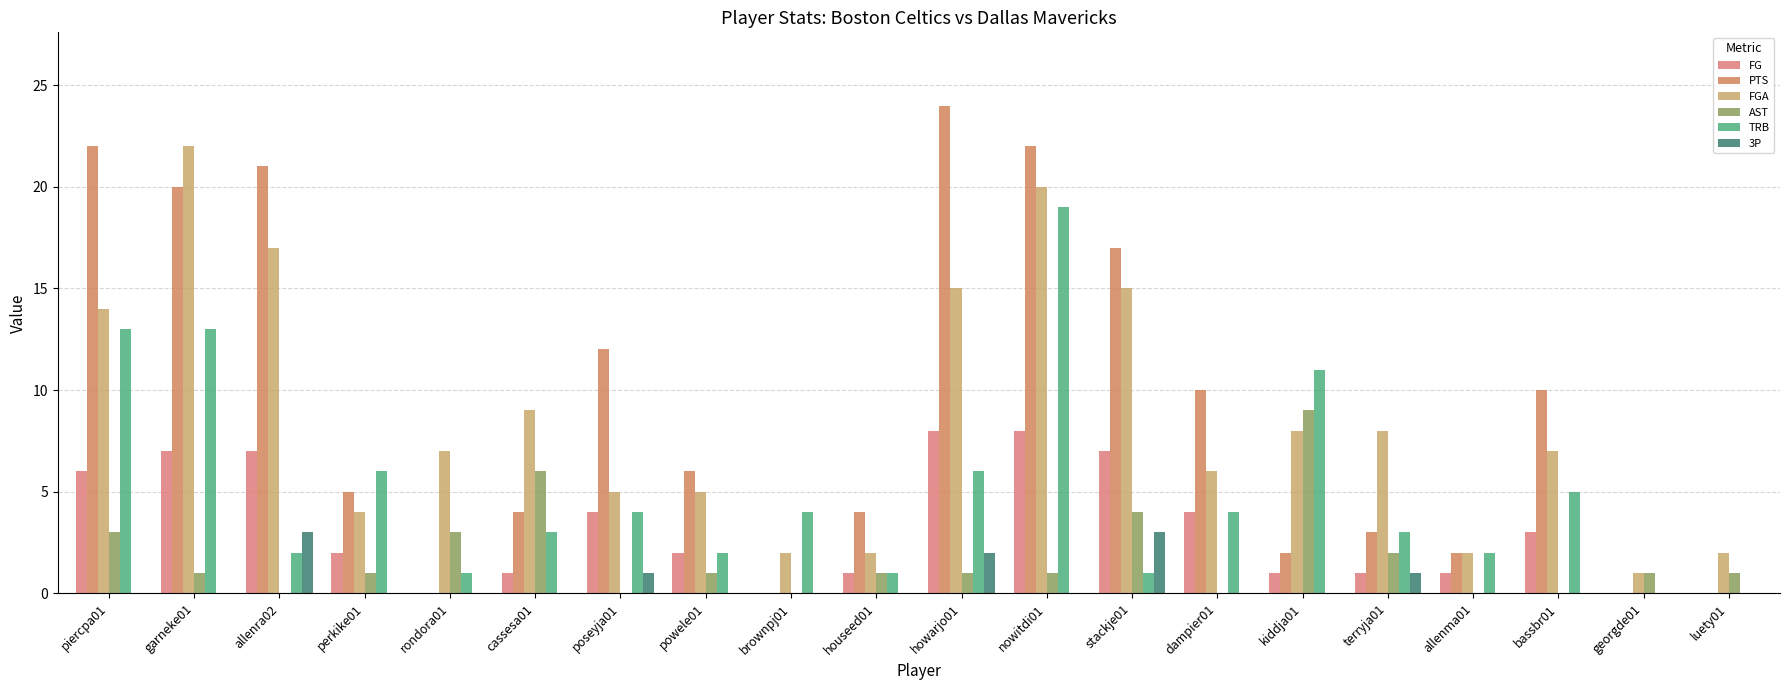

Are the bars grouped side by side (vs. stacked)?

Yes